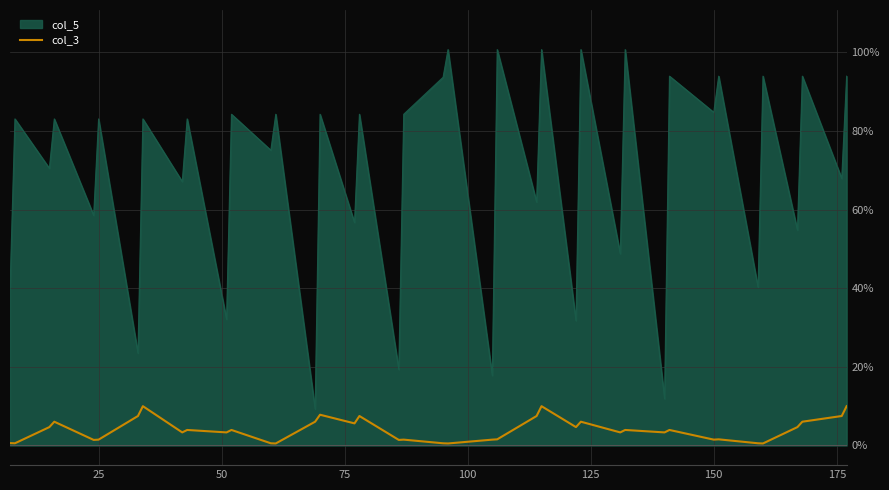

Rank the series by their average value, from lowest to highest.

col_3, col_5